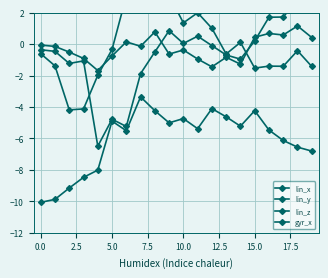

What is the average value of the lin_y series?

-0.1